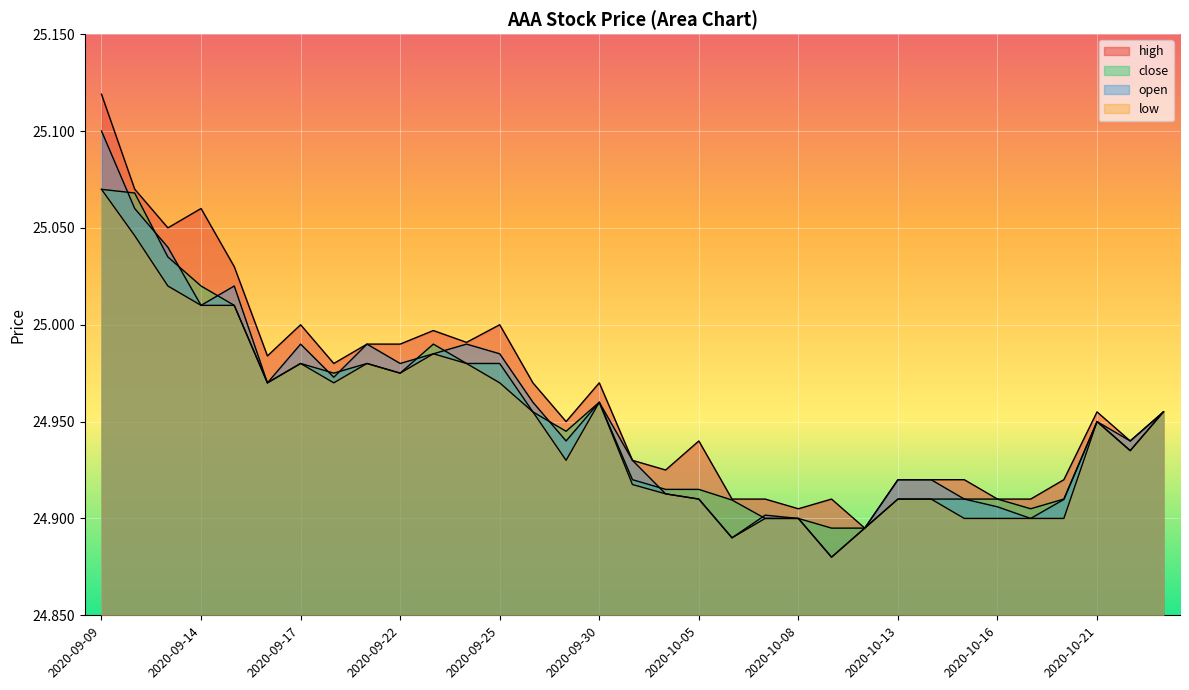

What is the sum of the close values at 2020-09-23 and 2020-09-18?

50.0